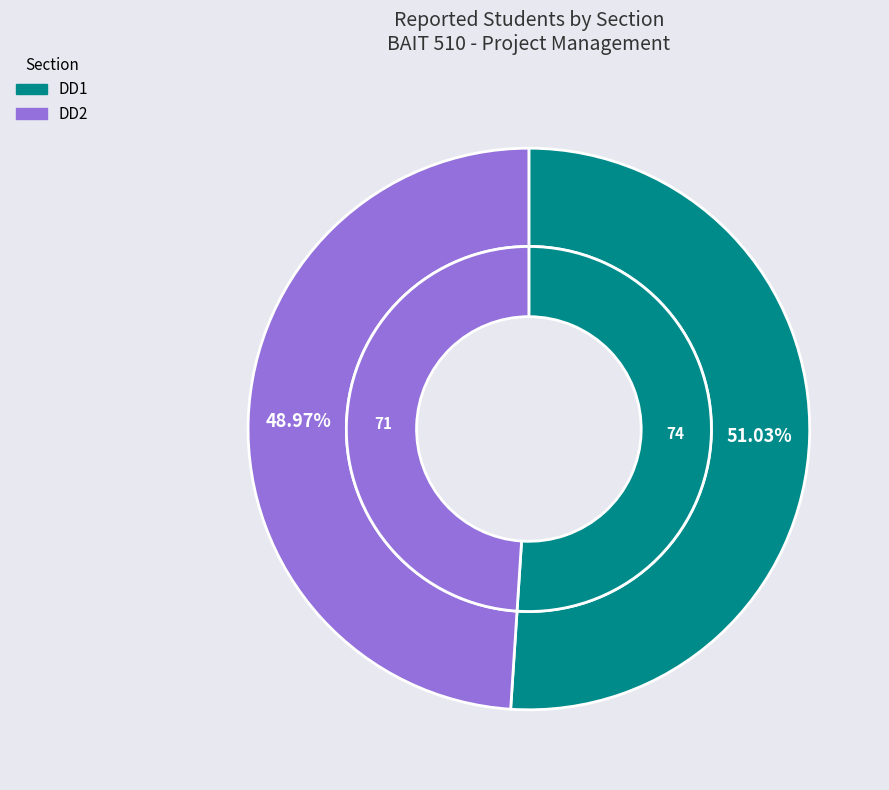

To the nearest percent, what percentage of the pie is DD1?

51%